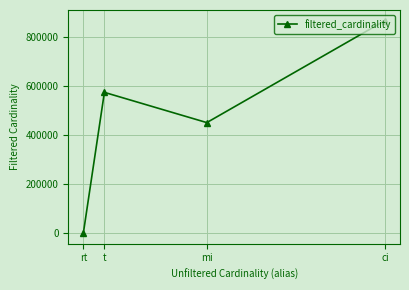

What is the label of the 2nd point from the right?

mi